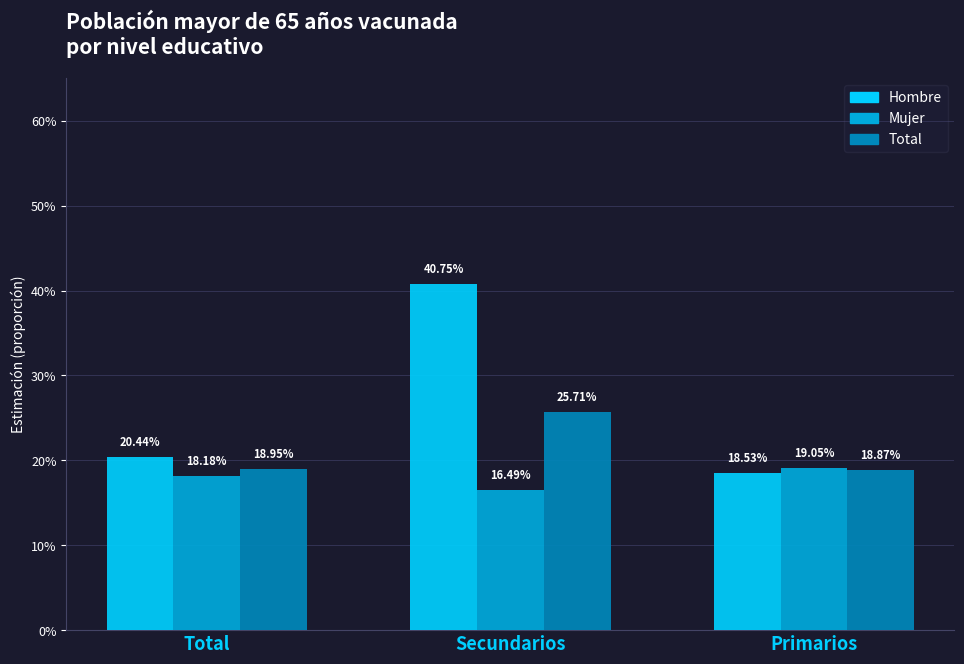

At which category is the sum across all series the highest?

Secundarios